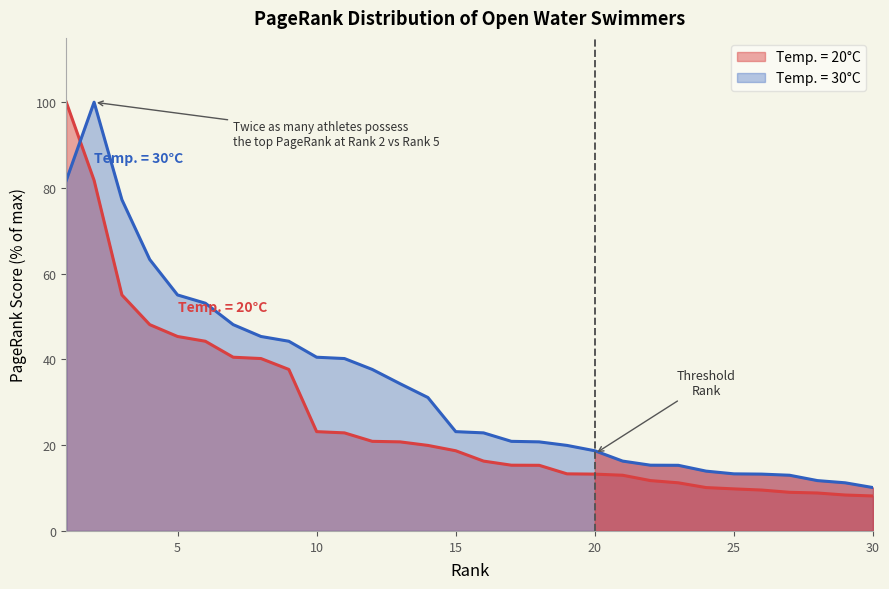

What is the highest value of the Temp. = 20°C series?

100.0